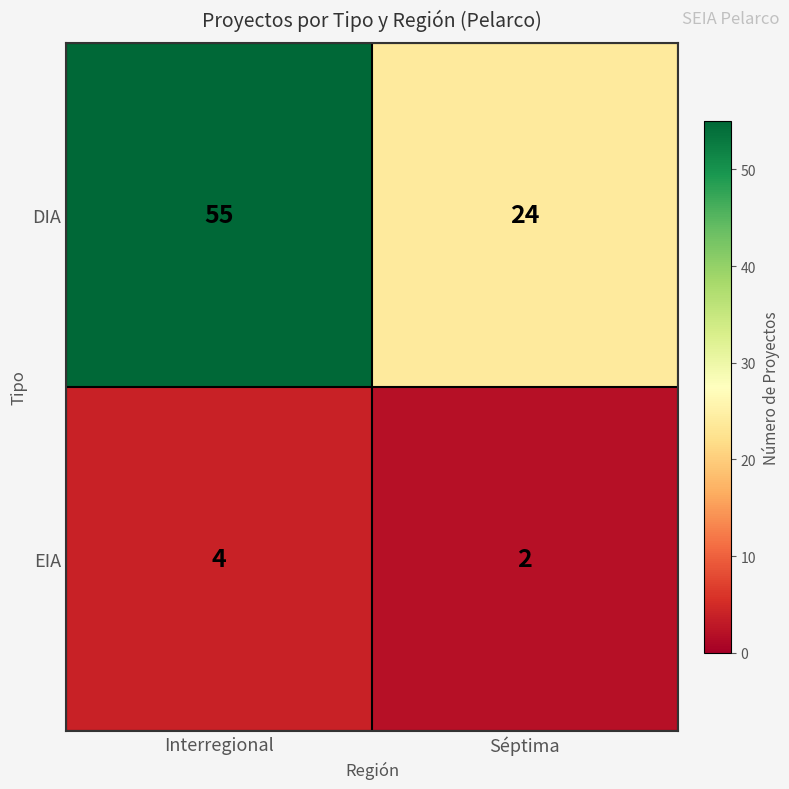

Read the DIA value at Séptima.

24